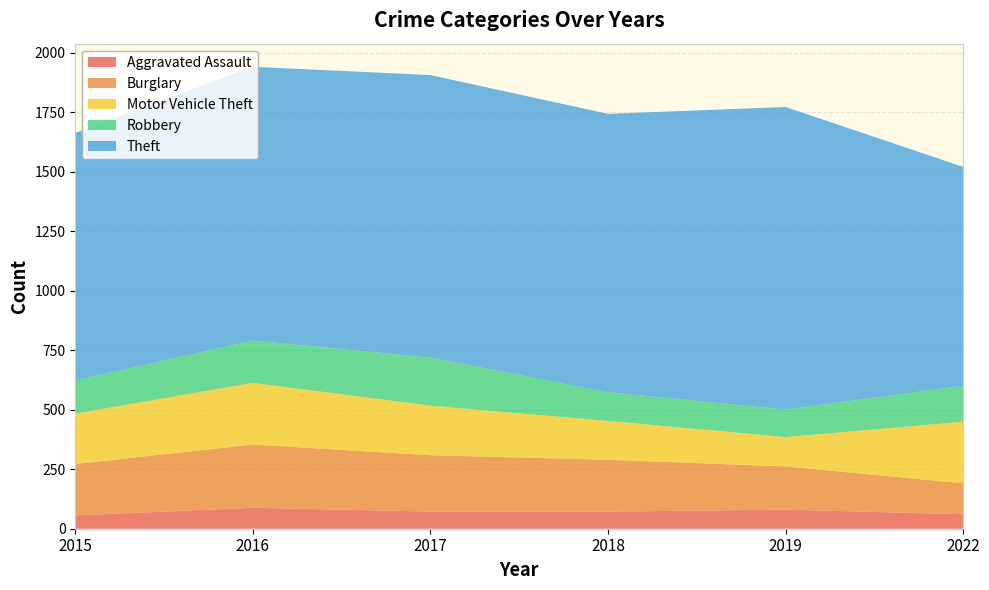

Reading left to right, transcribe all the data shown in this chart.

Aggravated Assault: 2015=56	2016=88	2017=72	2018=72	2019=80	2022=61
Burglary: 2015=216	2016=266	2017=237	2018=218	2019=182	2022=130
Motor Vehicle Theft: 2015=212	2016=259	2017=208	2018=163	2019=123	2022=259
Robbery: 2015=139	2016=178	2017=202	2018=121	2019=116	2022=151
Theft: 2015=1041	2016=1151	2017=1188	2018=1170	2019=1272	2022=920